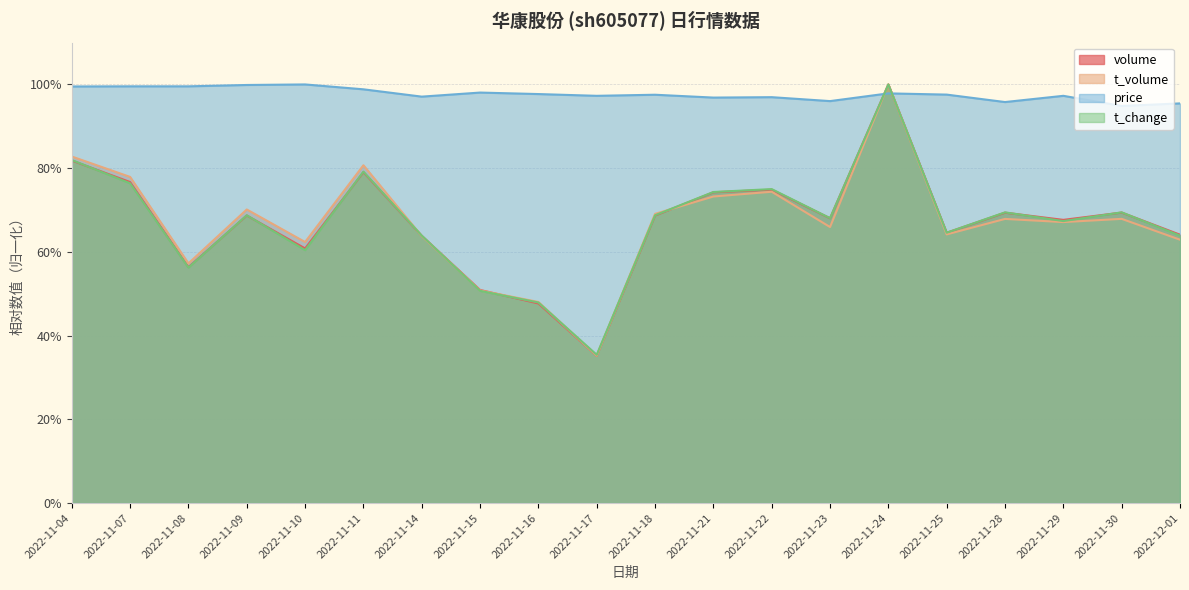

Which series changed the most between 2022-11-22 and 2022-11-25?

t_change